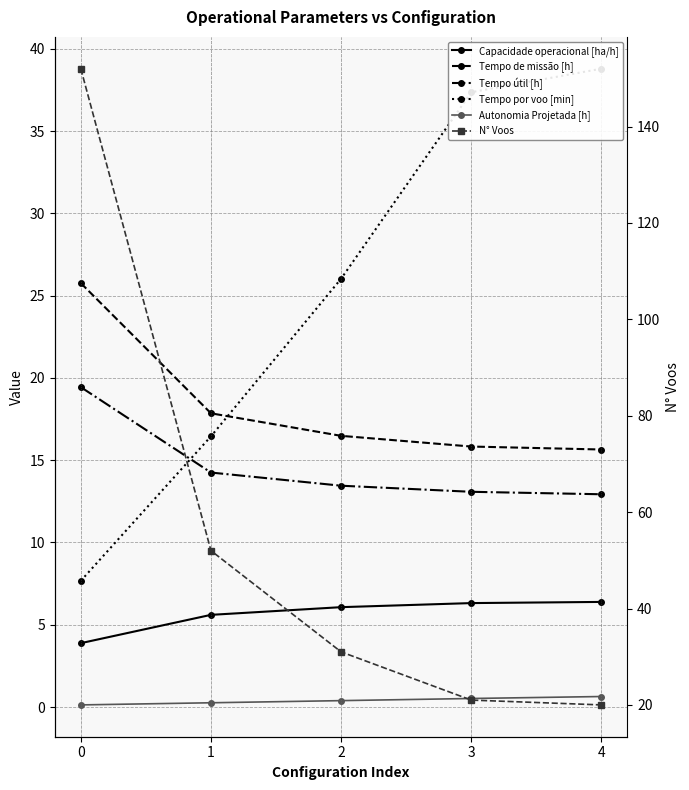

At how many categories does at least one series exceed 112?

1